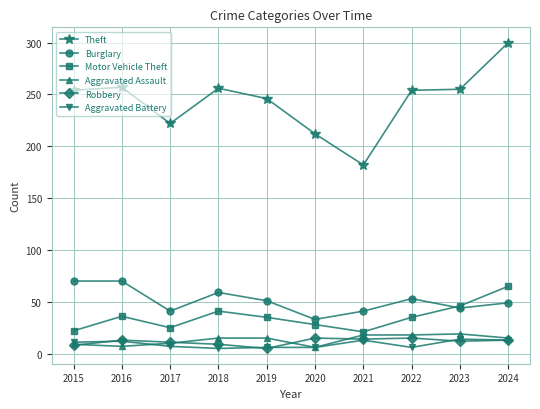

Does the chart display data point markers on the line(s)?

Yes